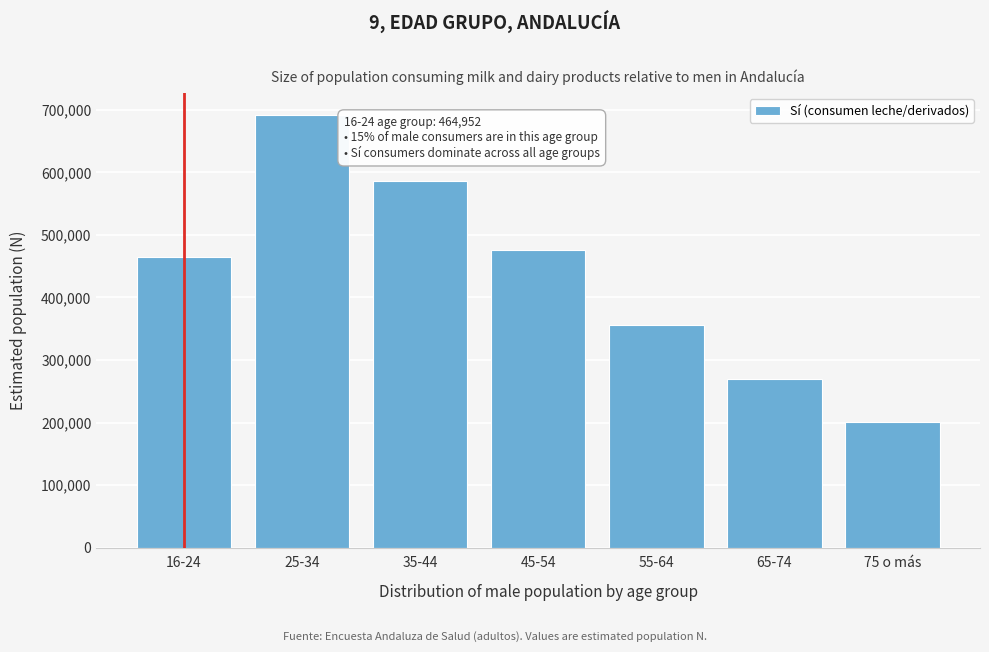

Reading left to right, extract all data points from this chart.

464952	692100	585332	475008	356008	269043	200100